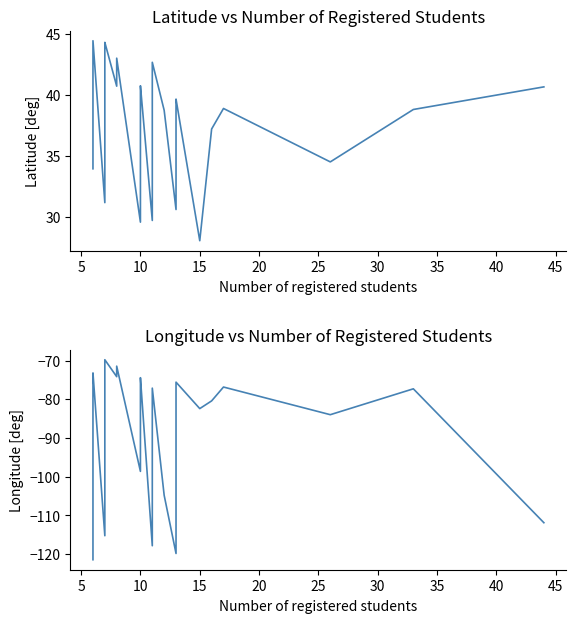

What is the label of the 21st point from the left?

10